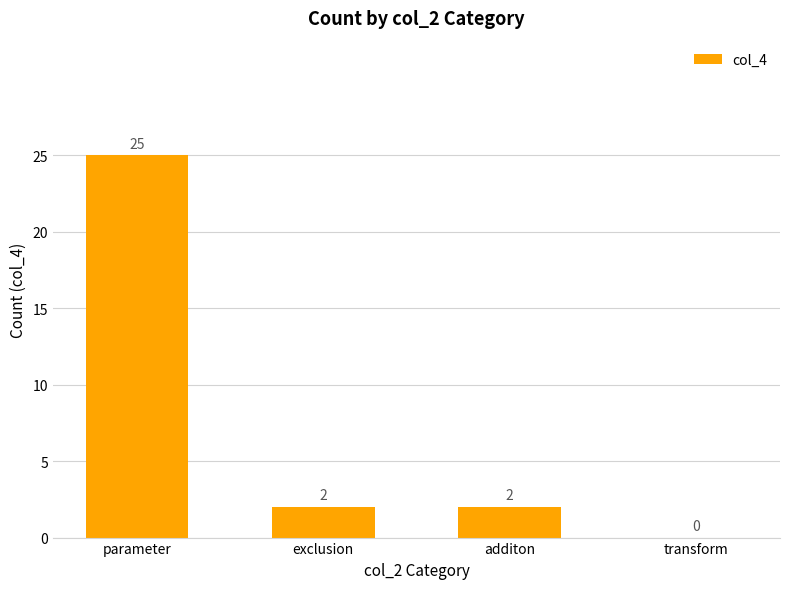

What is the greatest value displayed?

25